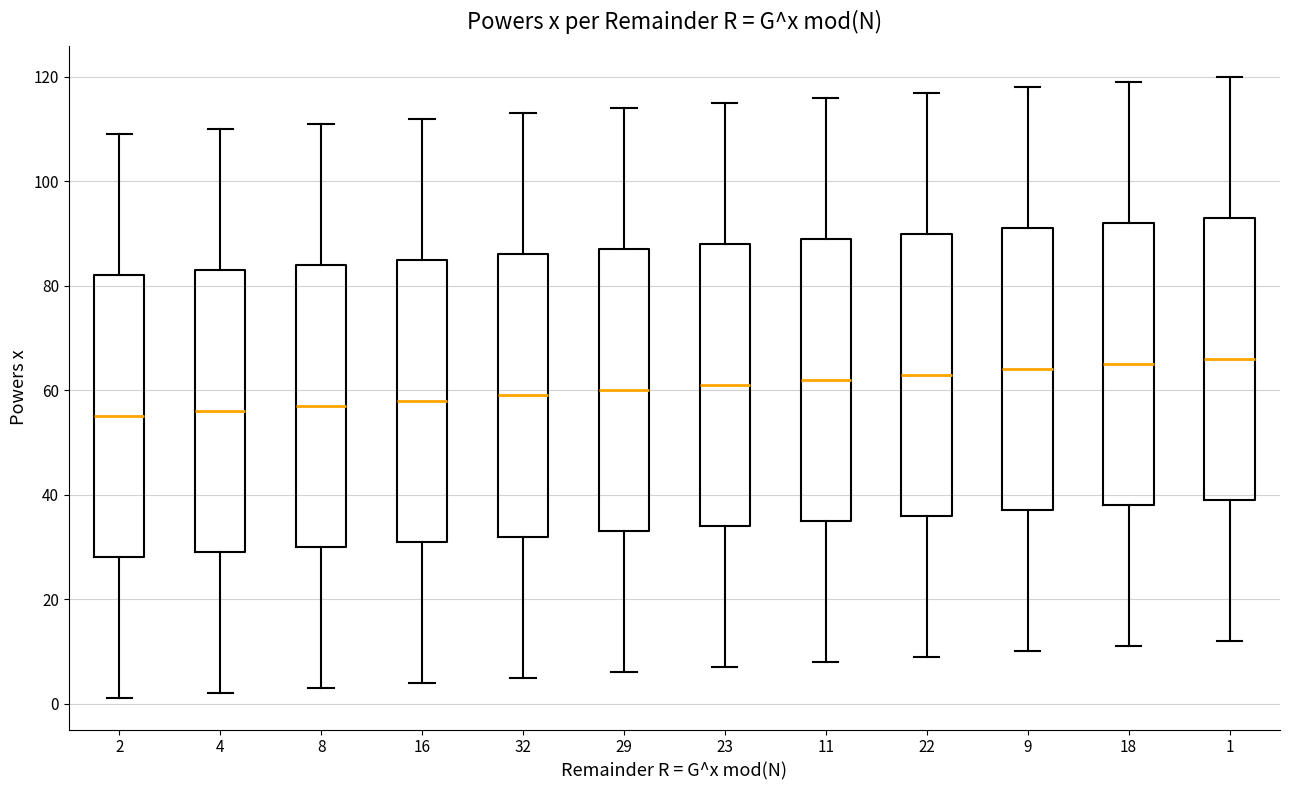

Reading left to right, transcribe this box plot: for each box, give where its median line is, the range the box spans, and where its two whiskers end, as read against the y-axis. The values are not printed on the chart, so give them approximately, as read against the axis.

2: median 56, box 28 to 82, whiskers 2 to 110
4: median 56, box 30 to 84, whiskers 2 to 110
8: median 58, box 30 to 84, whiskers 4 to 112
16: median 58, box 32 to 86, whiskers 4 to 112
32: median 60, box 32 to 86, whiskers 6 to 114
29: median 60, box 34 to 88, whiskers 6 to 114
23: median 62, box 34 to 88, whiskers 8 to 116
11: median 62, box 36 to 90, whiskers 8 to 116
22: median 64, box 36 to 90, whiskers 10 to 118
9: median 64, box 38 to 92, whiskers 10 to 118
18: median 66, box 38 to 92, whiskers 12 to 120
1: median 66, box 40 to 94, whiskers 12 to 120